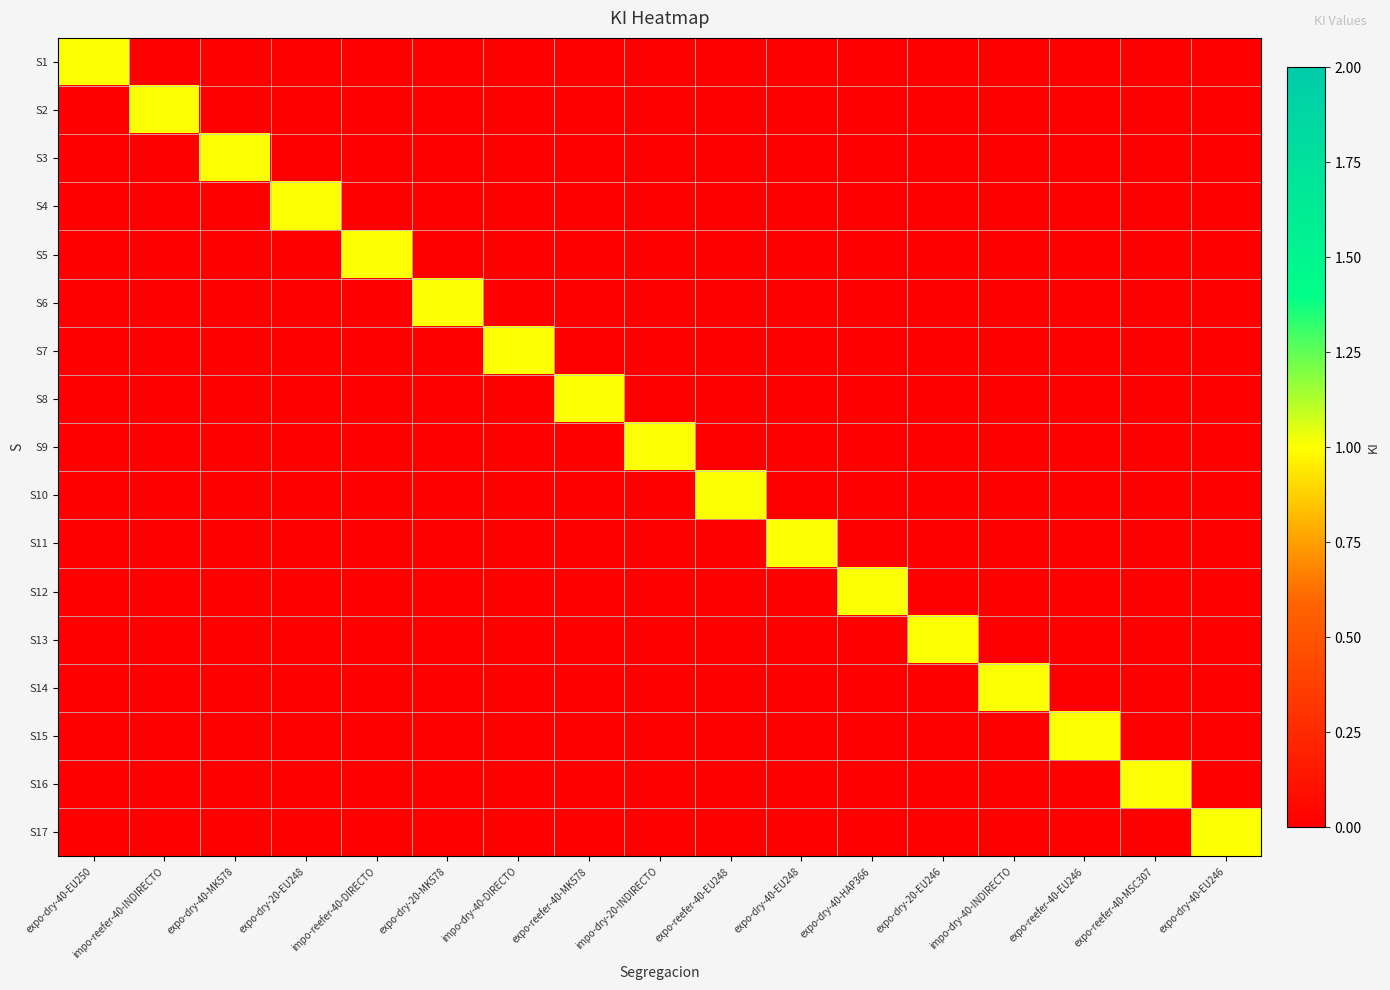

What is the total value across all series at expo-reefer-40-EU248?

1